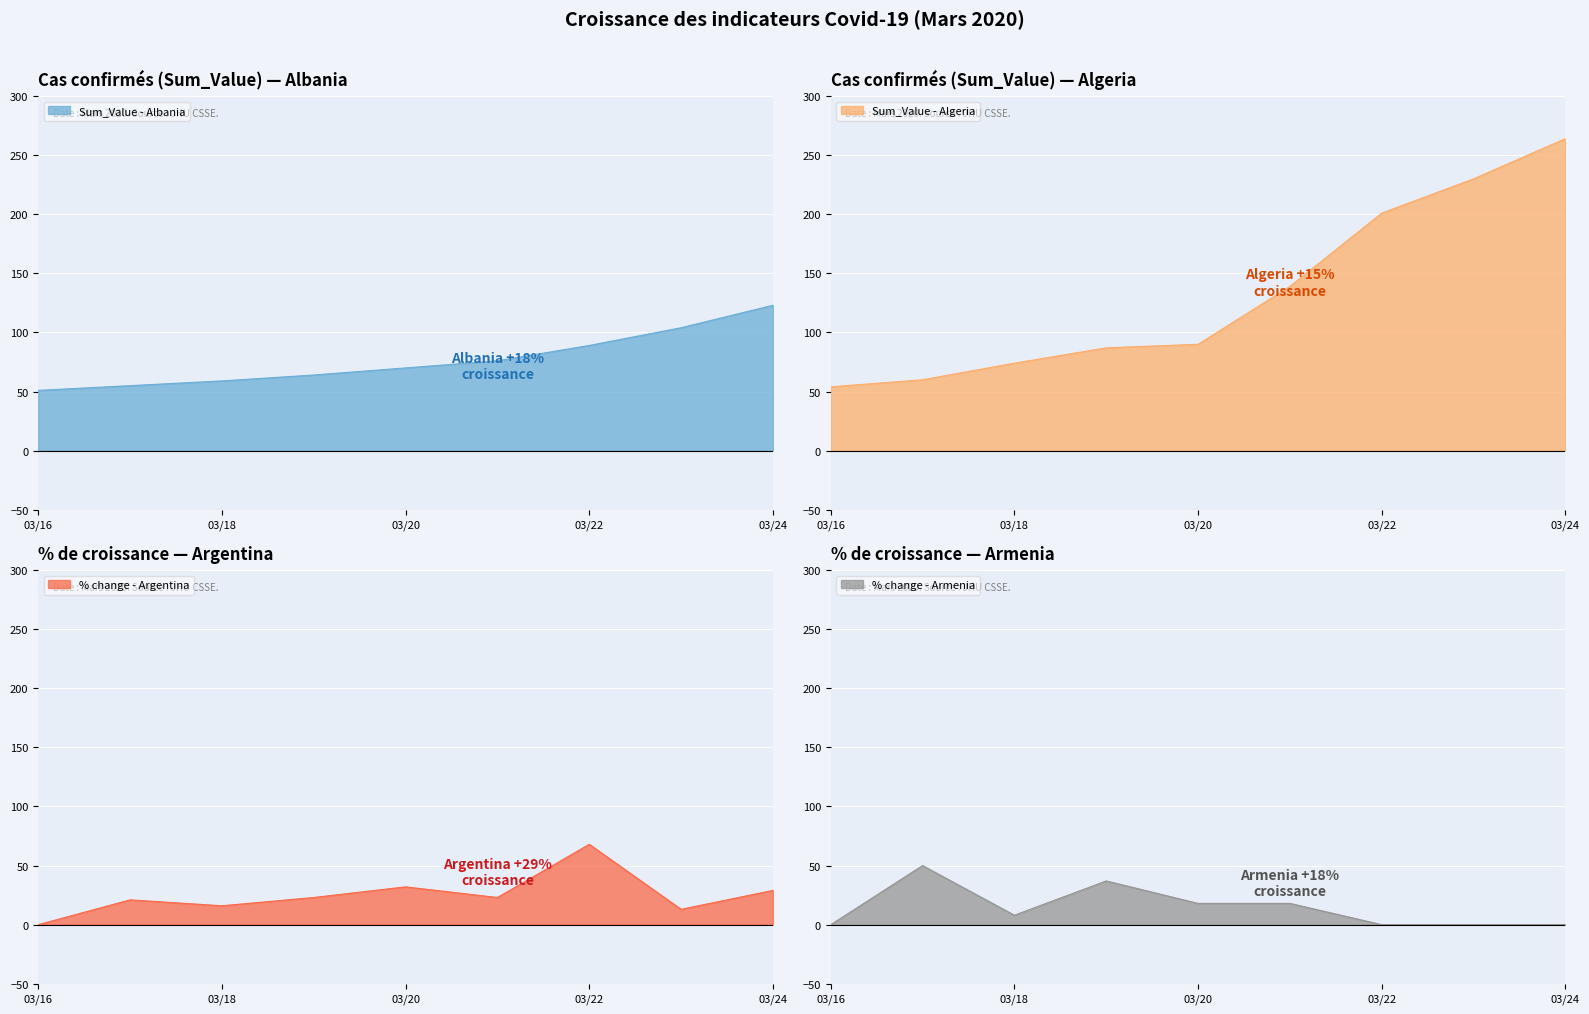

How many data points in Algeria are less than 90?

4